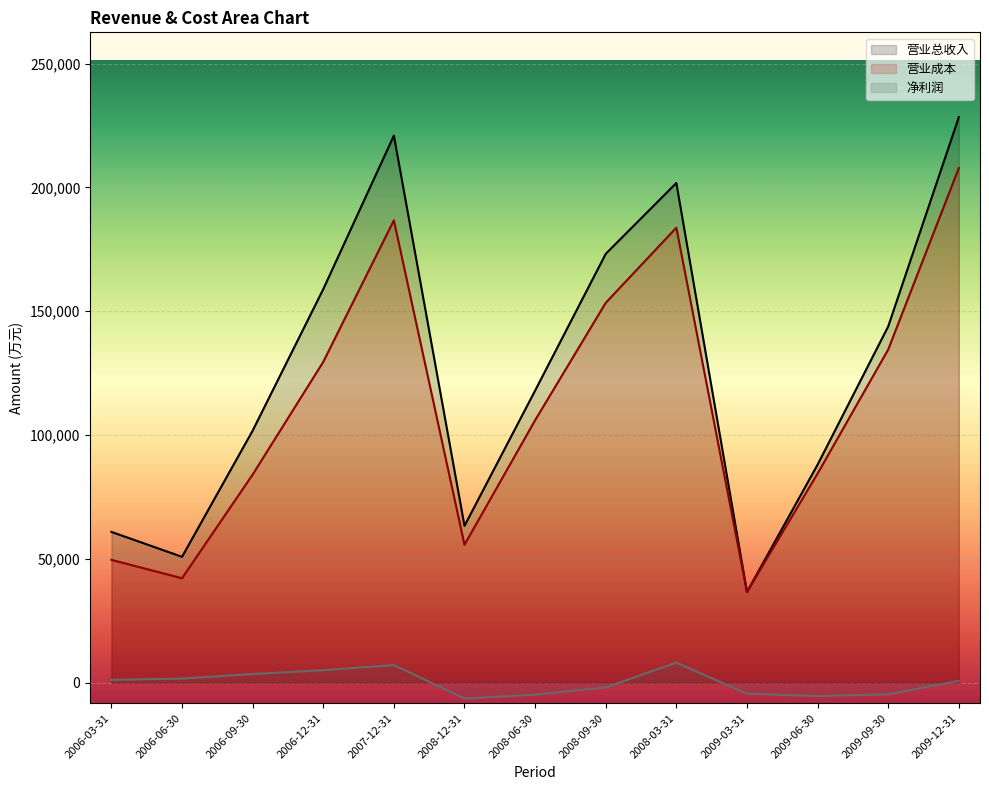

What are all the series names shown in the legend?

营业总收入, 营业成本, 净利润